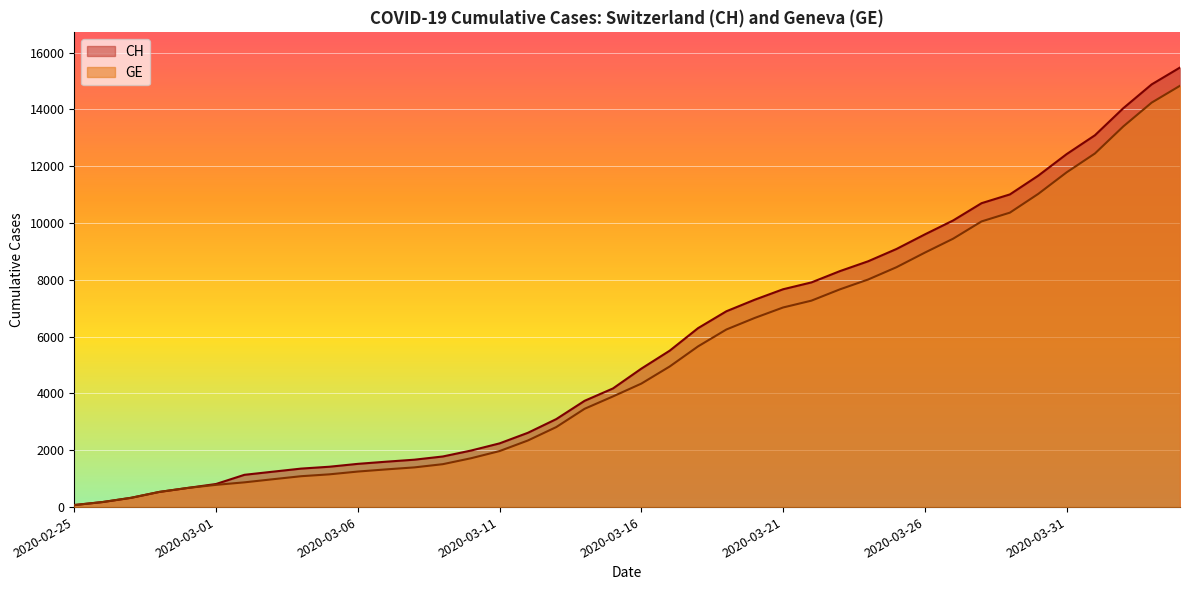

What is the difference between the maximum and second lowest values in the GE series?

14655